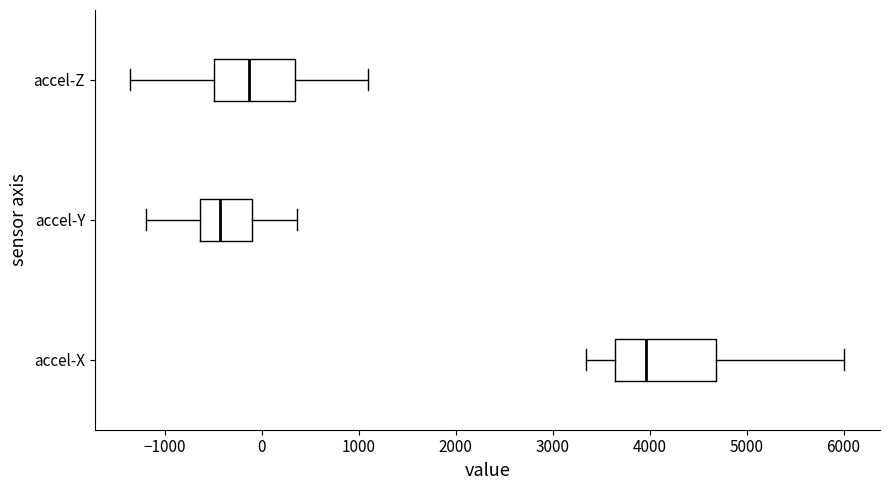

Where does the median line of the box for accel-X sit on the x-axis? The values are not printed on the chart, so give them approximately, as read against the axis.

4000